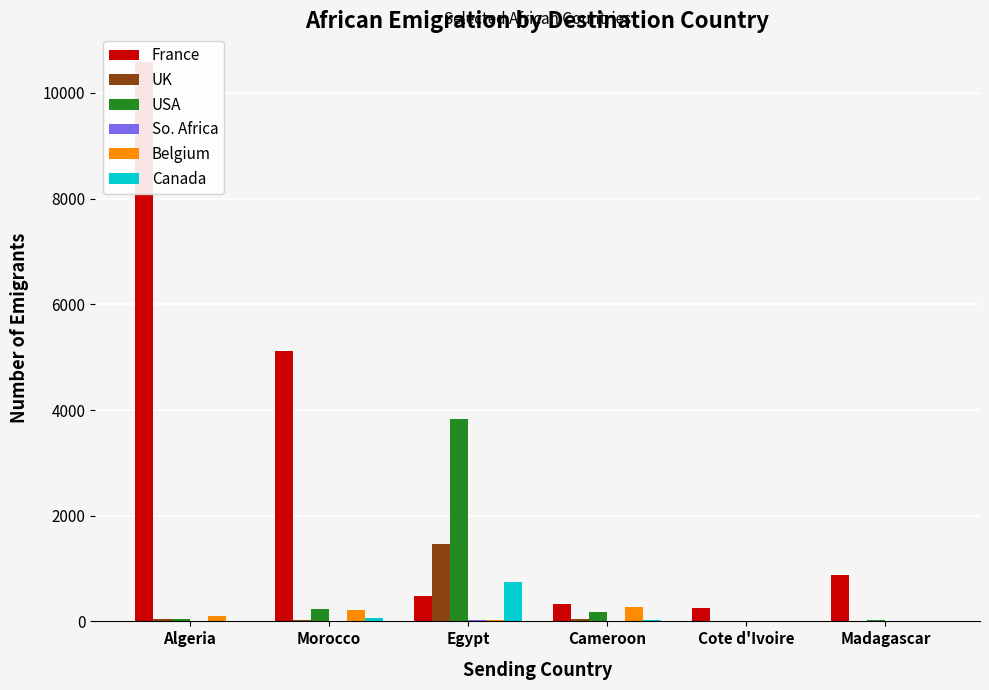

What is the label of the 5th bar from the left?

Cote d'Ivoire